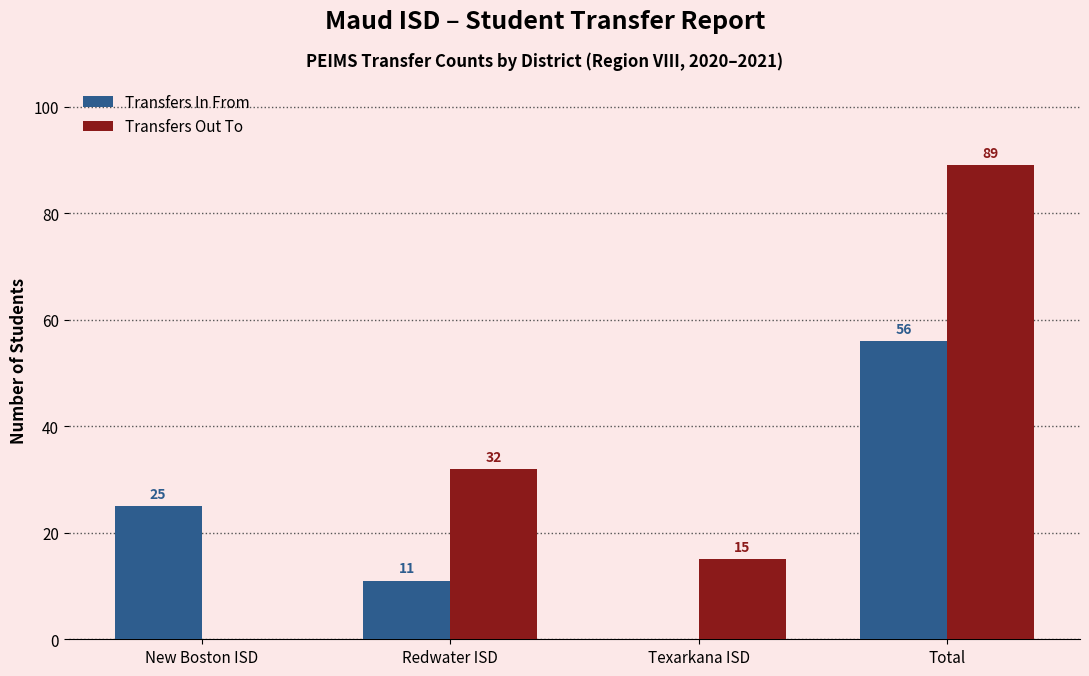

Does the chart contain stacked bars?

No